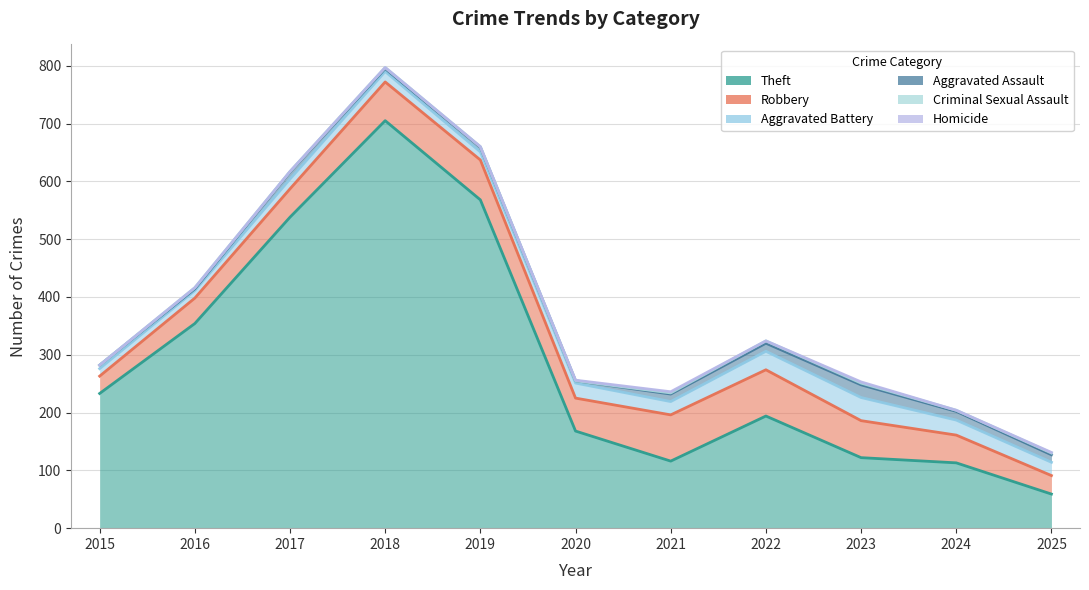

Reading left to right, extract all data points from this chart.

Robbery: 30	44	49	67	69	57	80	80	64	48	32
Theft: 233	354	538	705	568	168	116	194	122	113	59
Aggravated Battery: 13	13	17	18	14	26	23	32	40	26	23
Aggravated Assault: 6	3	12	5	8	4	13	14	22	15	13
Criminal Sexual Assault: 0	2	1	2	1	0	2	4	3	2	3
Homicide: 0	0	0	0	0	1	2	0	2	0	1